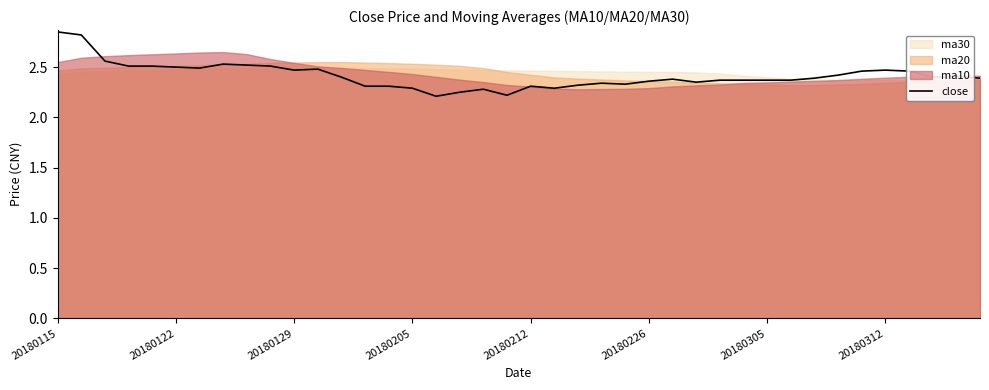

The value of close at 20180305 is 1.1. True or false?

False